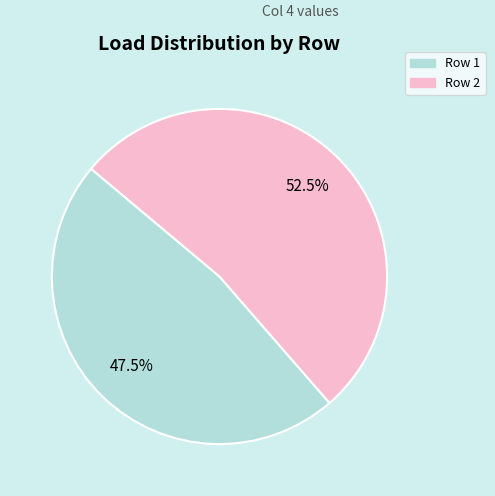

Is there a majority slice in this chart?

Yes